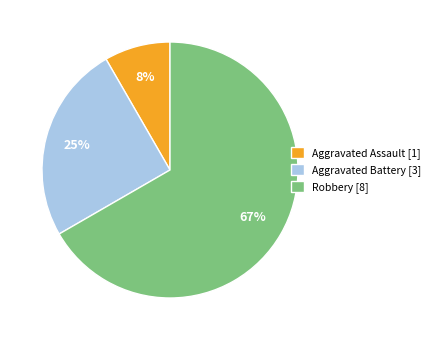

Do Aggravated Assault [1] and Robbery [8] together represent more than half of the pie?

Yes